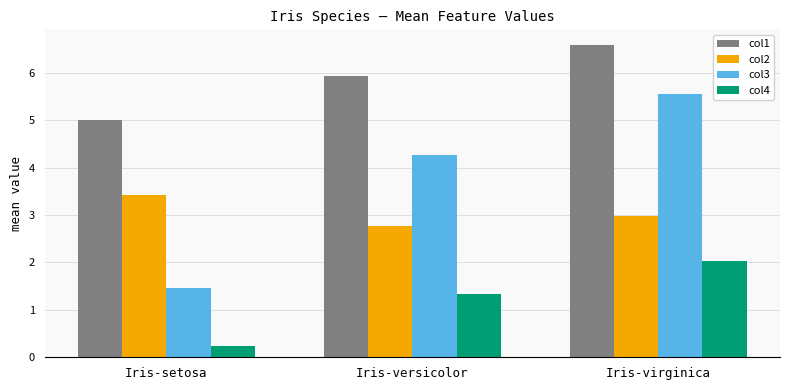

Where is col2 nearest to the value 3?

Iris-virginica